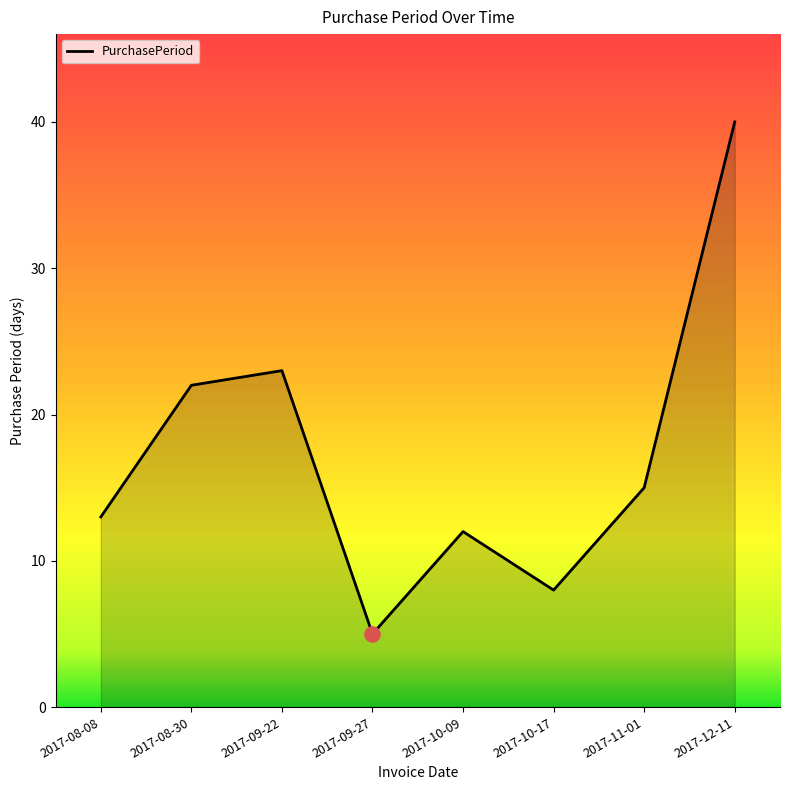

Approximately how many times larger is the value at 2017-10-09 compared to 2017-08-08?

0.9